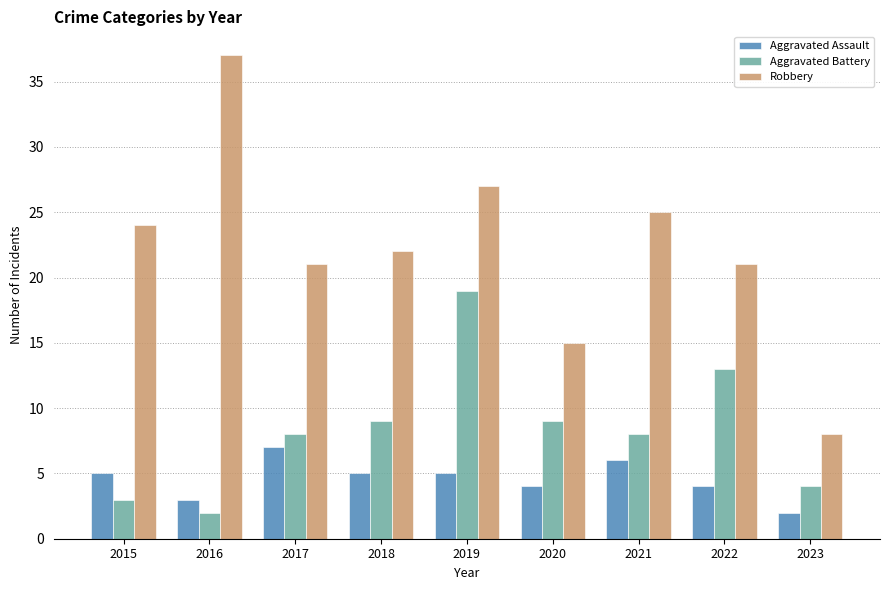

Does the chart contain any negative values?

No